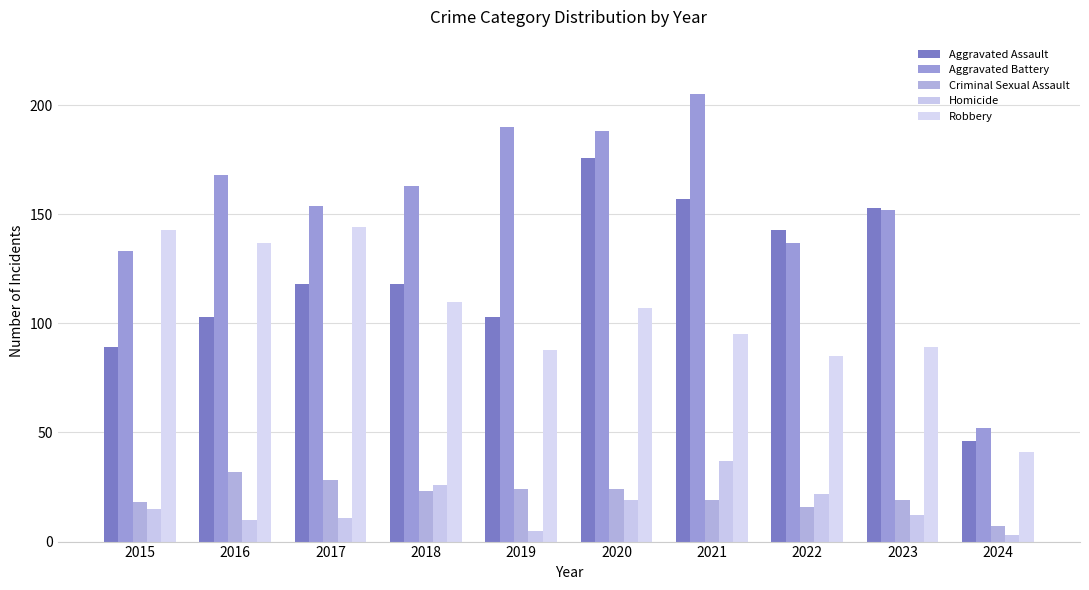

What is the difference between the highest and lowest values at 2022?

127